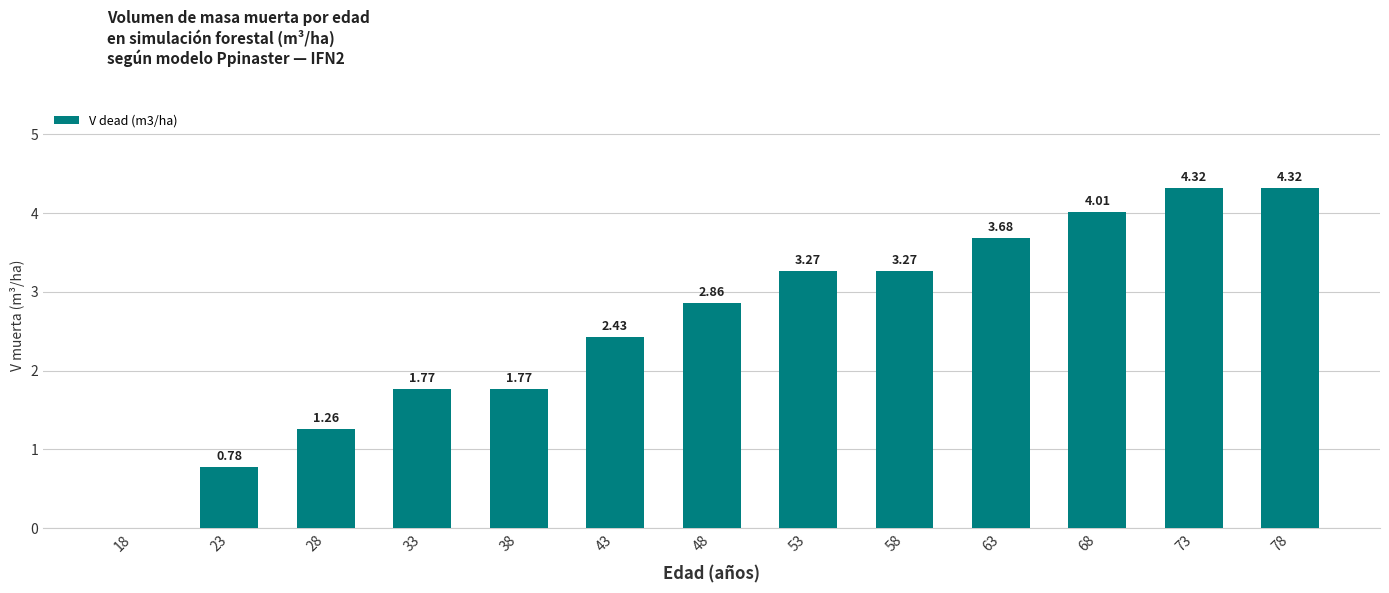

Between 28 and 68, which is larger?

68